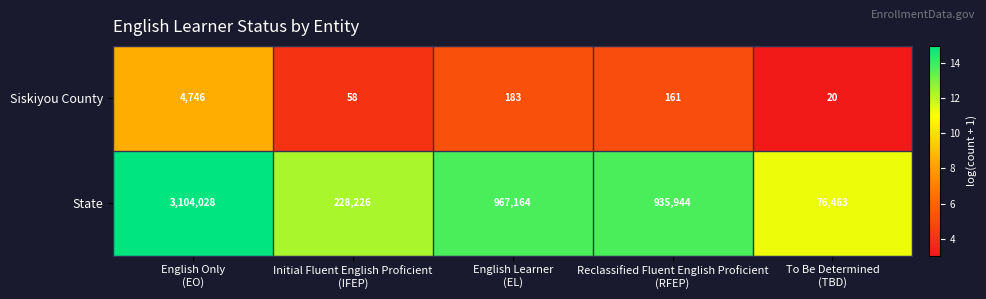

Reading left to right, transcribe all the data shown in this chart.

Siskiyou County: 4746	58	183	161	20
State: 3104028	228226	967164	935944	76463